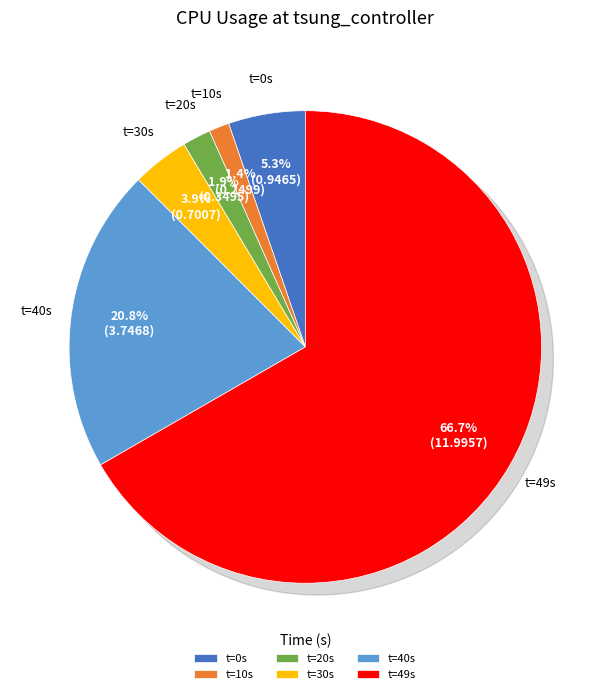

Rank the categories by value from highest to lowest.

49, 40, 0, 30, 20, 10